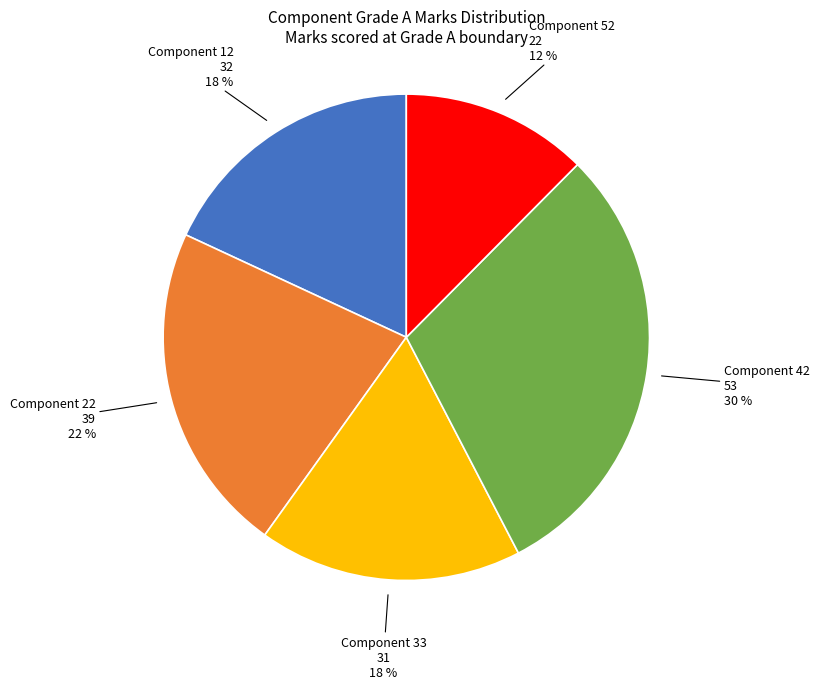

Count the number of slices in the pie.

5